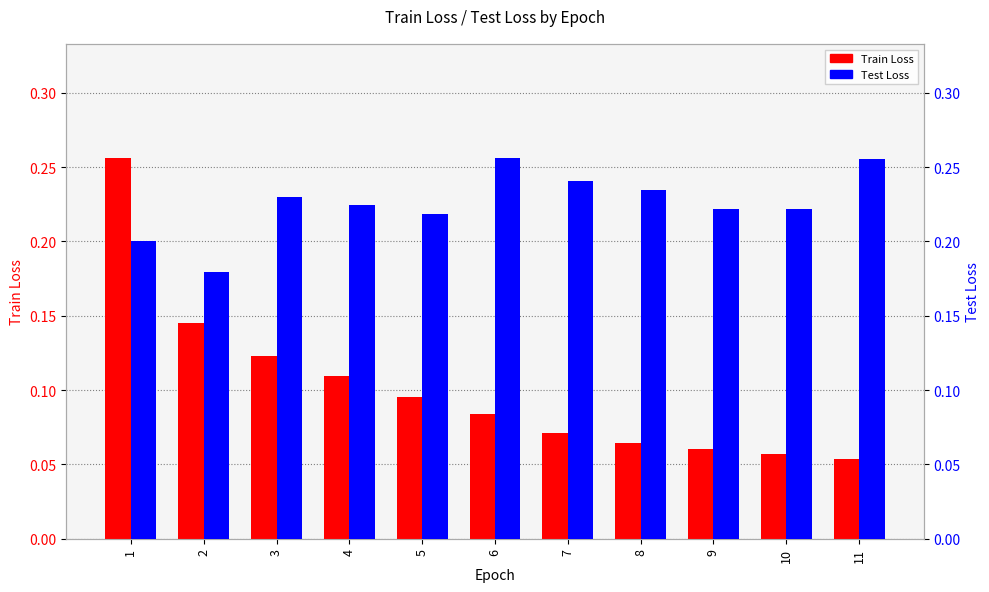

Rank the series by their maximum value, from highest to lowest.

Test Loss, Train Loss